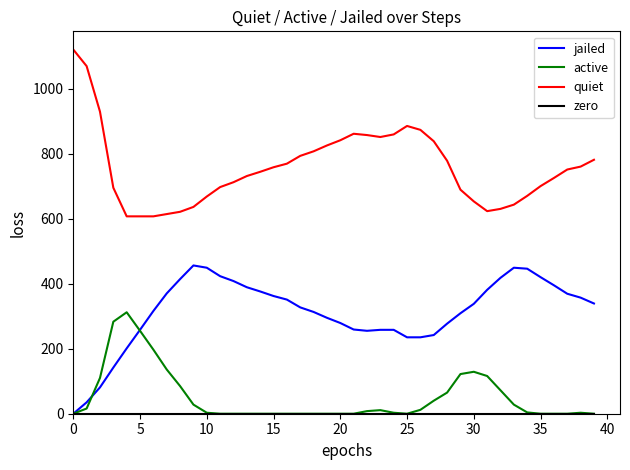

What is the highest value of the jailed series?

456